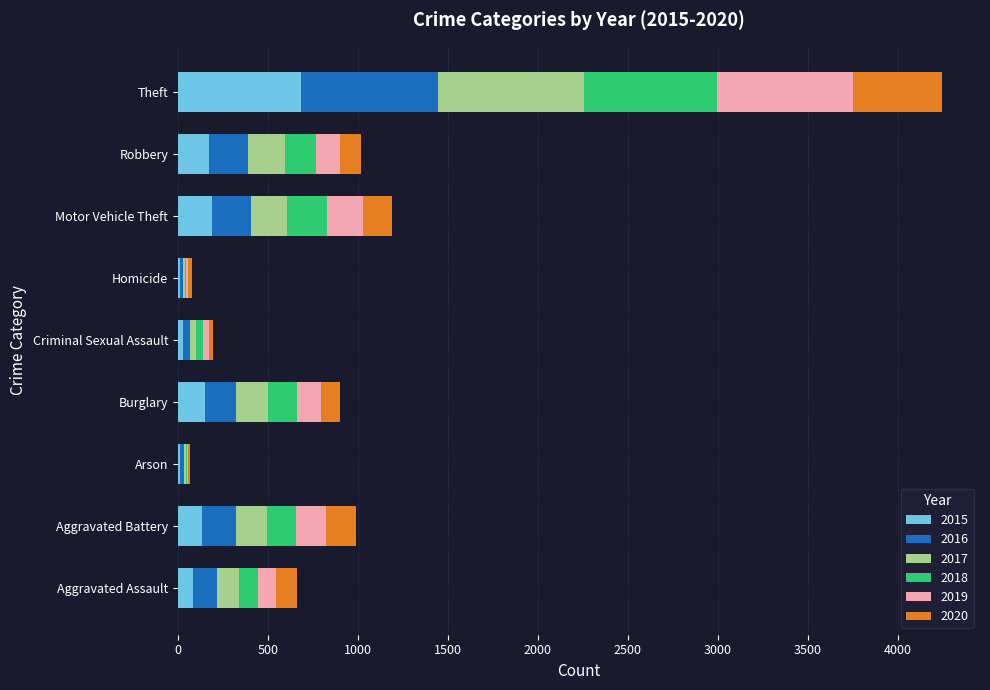

What is the maximum value for 2015?

686